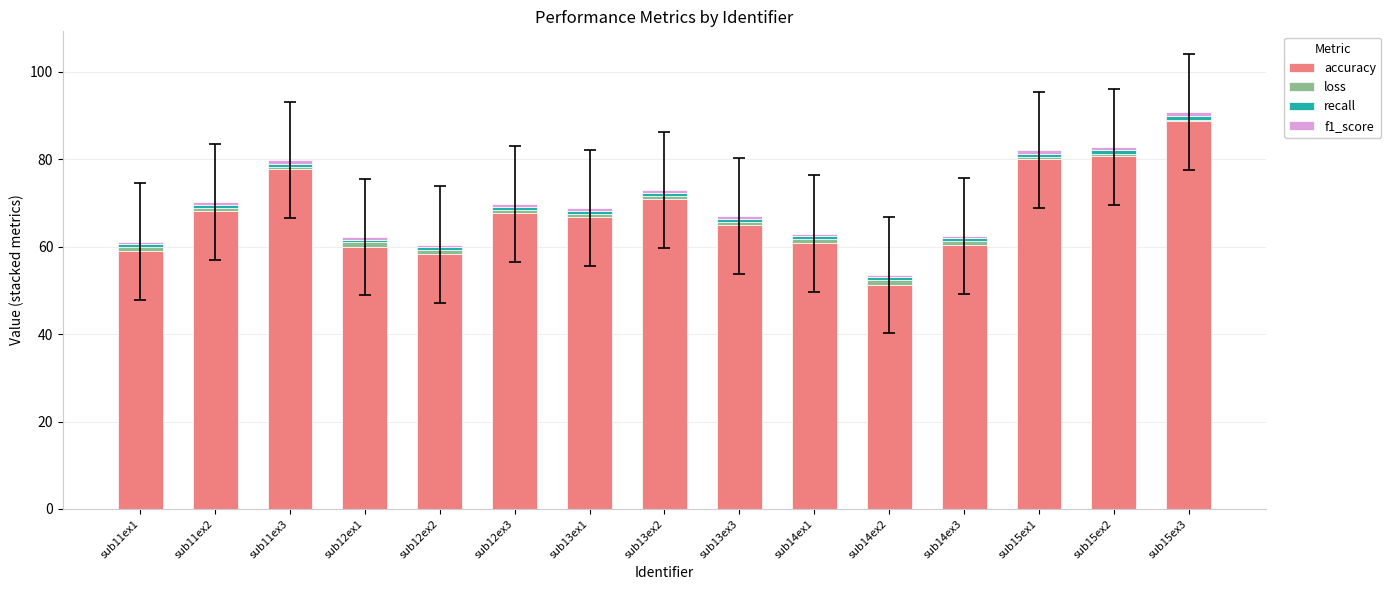

What is the sum of all accuracy values?

1015.9